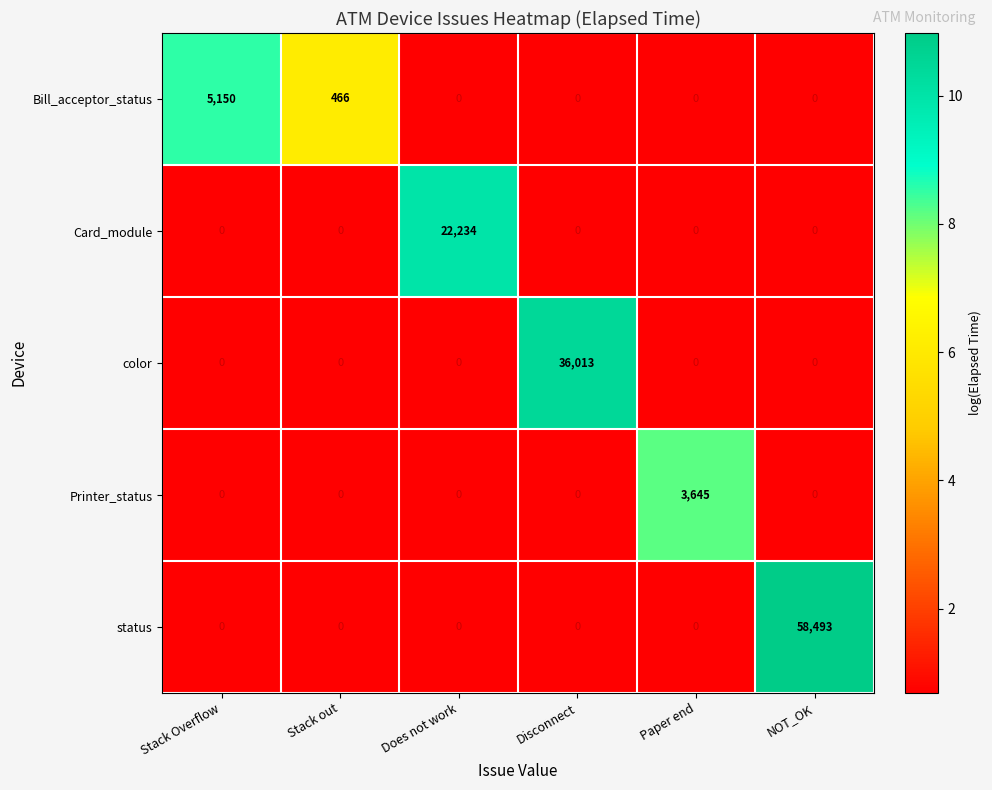

Rank the series by their maximum value, from lowest to highest.

Printer_status, Bill_acceptor_status, Card_module, color, status